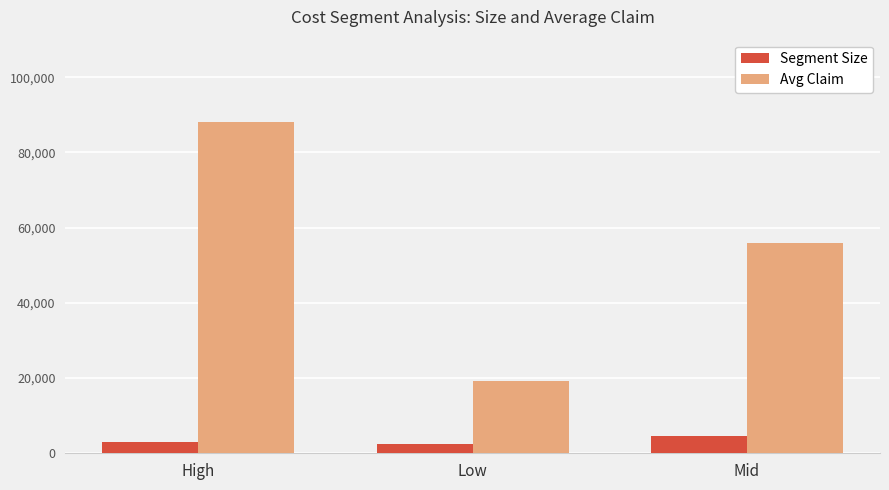

Is the value of Avg Claim at High greater than the value of Segment Size at Mid?

Yes